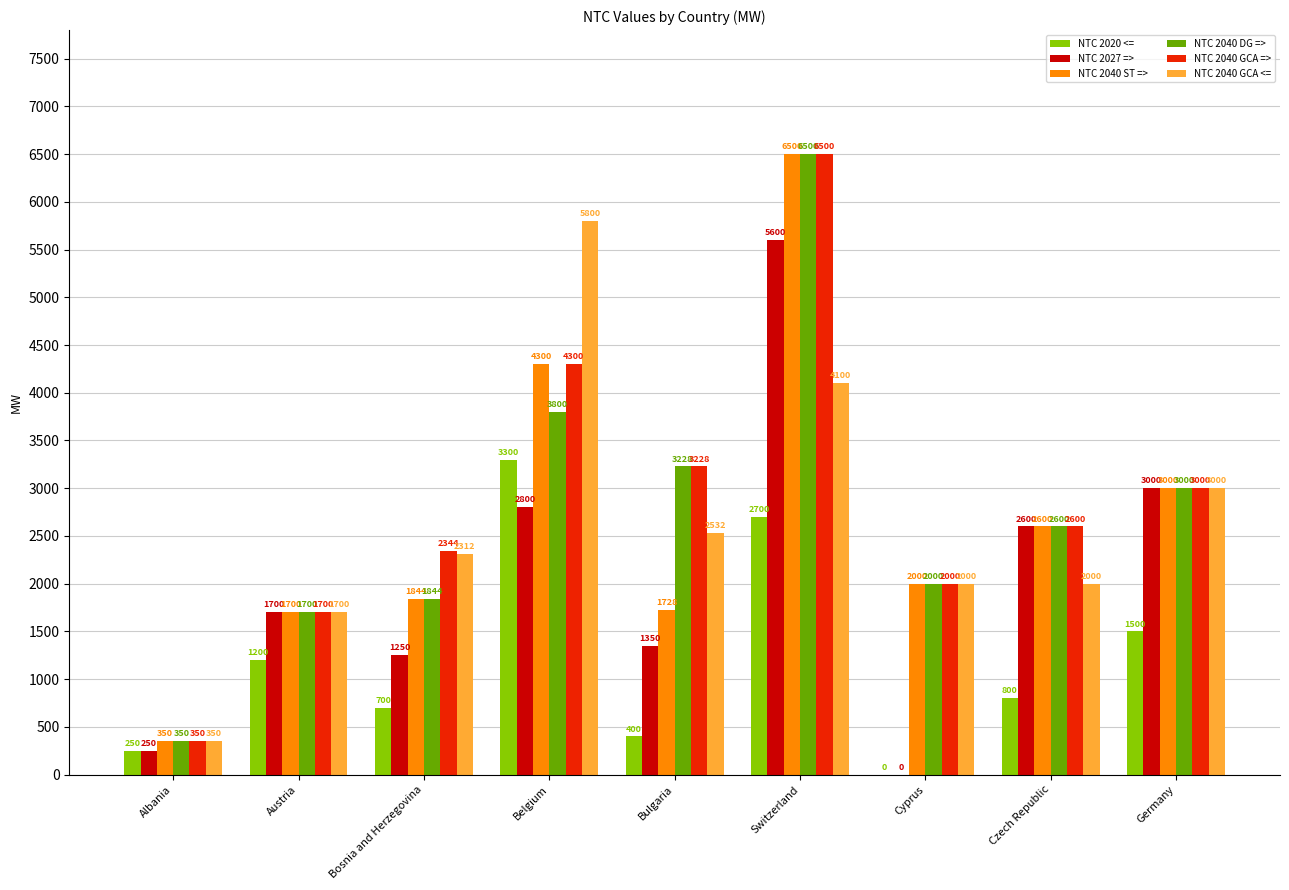

What is the sum of all NTC 2040 GCA <= values?

23794